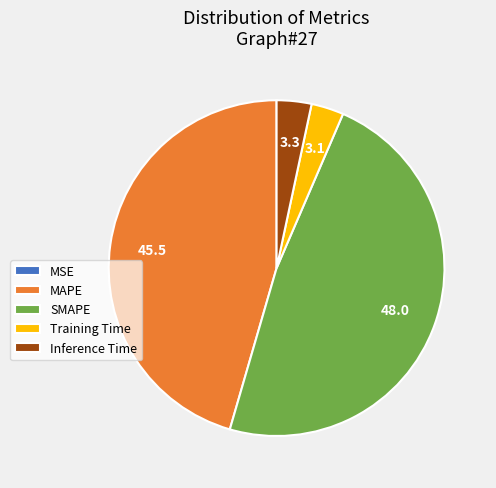

What is the largest slice in the pie chart?

SMAPE